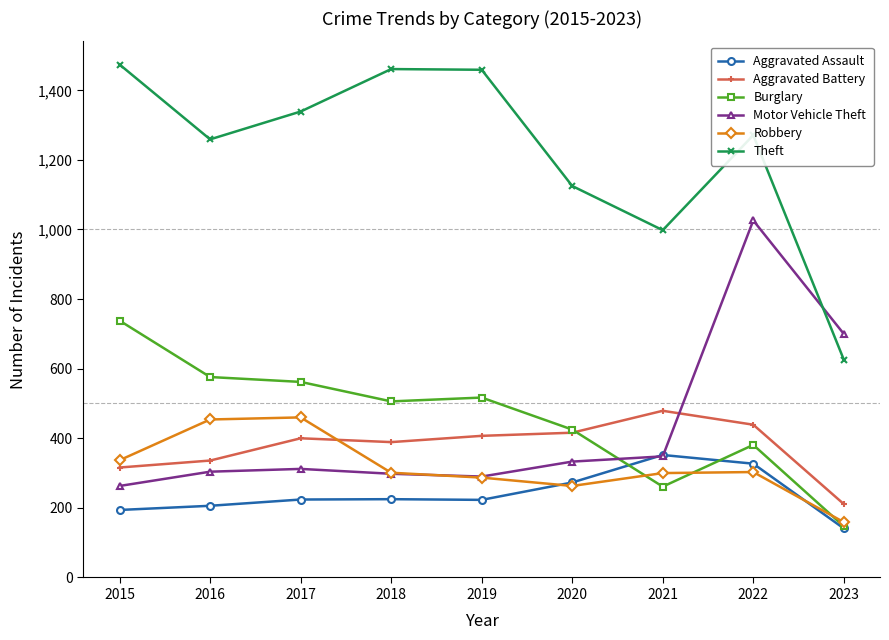

True or false: Theft and Motor Vehicle Theft intersect in this chart.

True